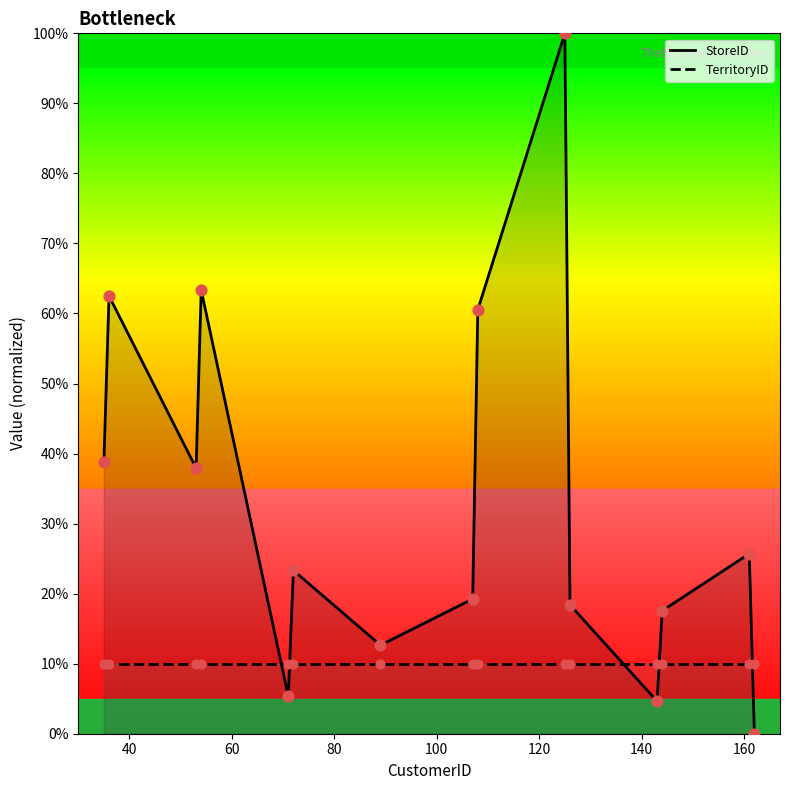

What is the maximum value for TerritoryID?

10.0